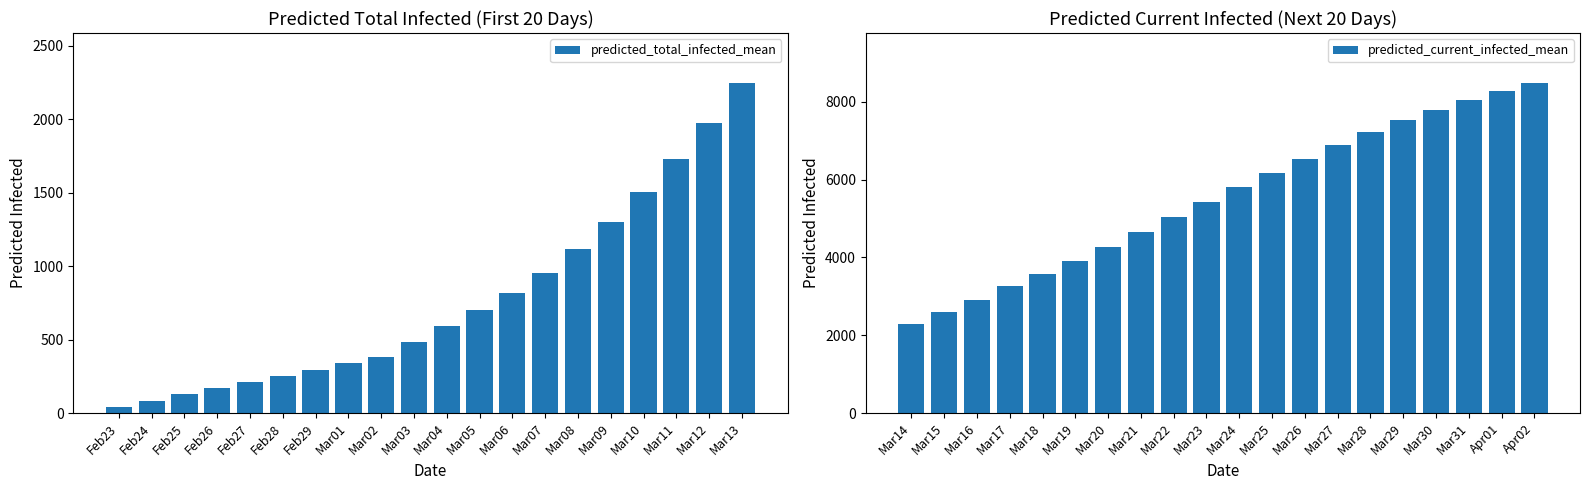

Between Feb27 and Mar01, which is larger?

Mar01